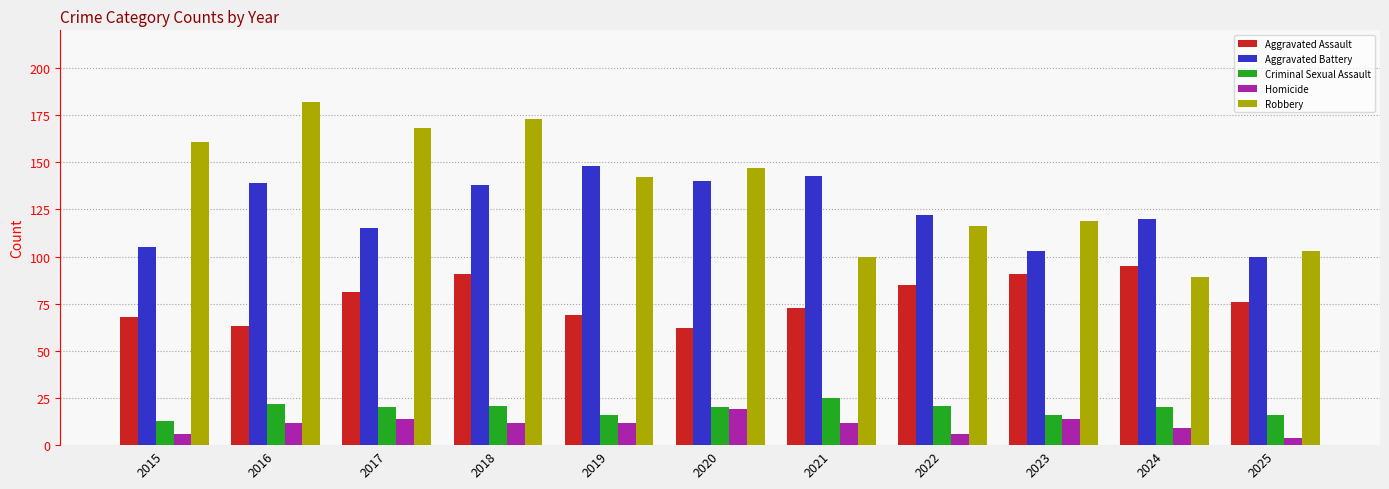

What is the spread (max minus min) of values at 2016?

170